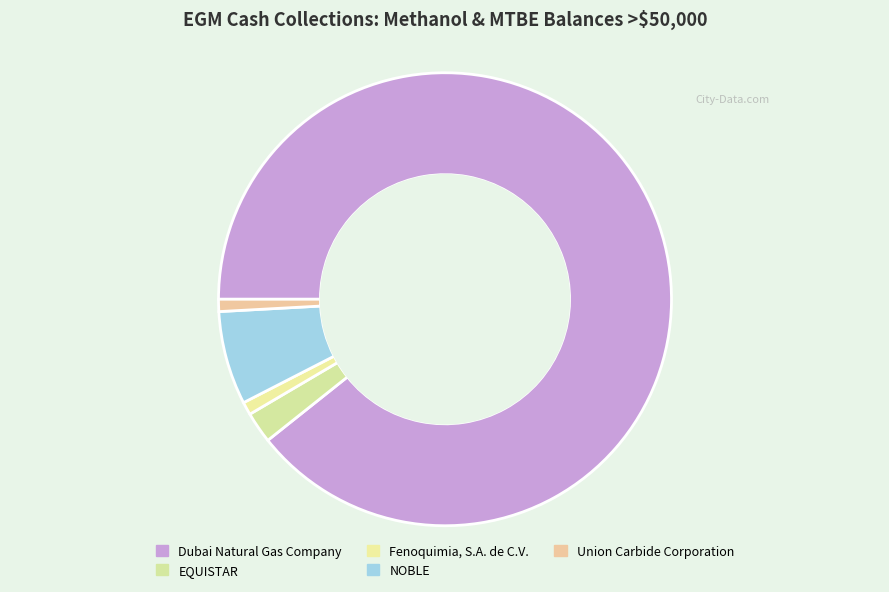

Rank the categories by value from lowest to highest.

Union Carbide Corporation, Fenoquimia, S.A. de C.V., EQUISTAR, NOBLE, Dubai Natural Gas Company